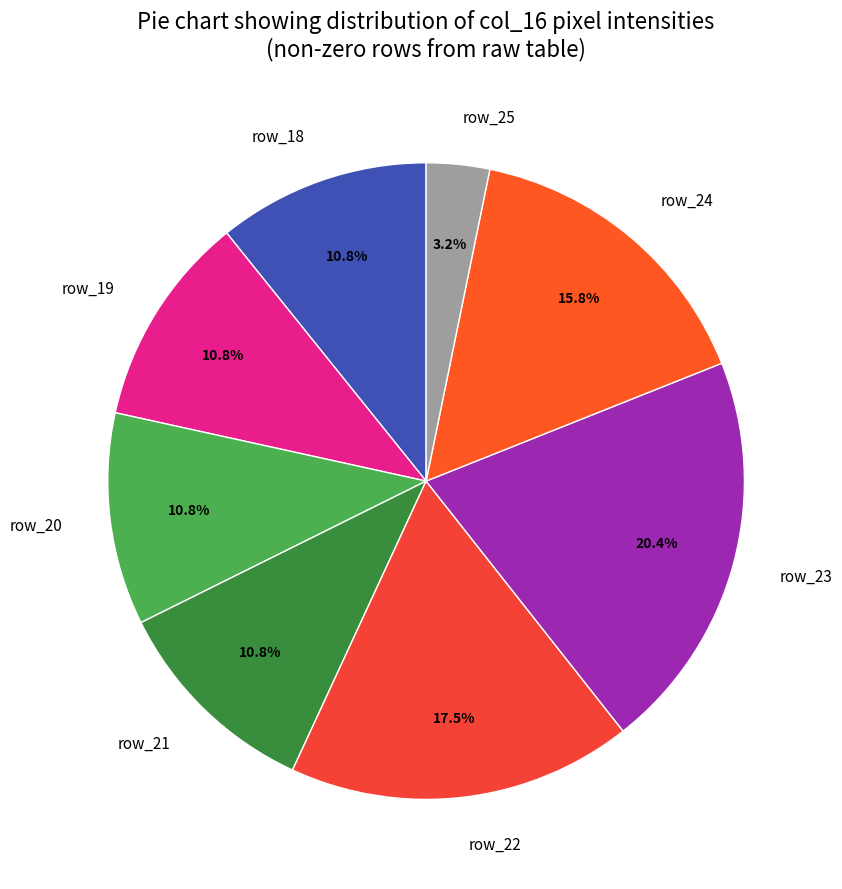

Count the number of slices in the pie.

8